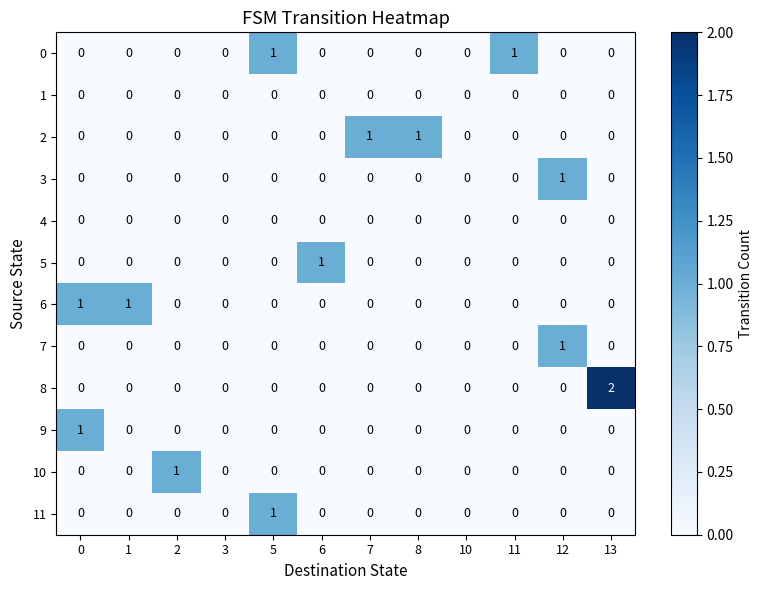

The value of 2 at 3 is 1. True or false?

False